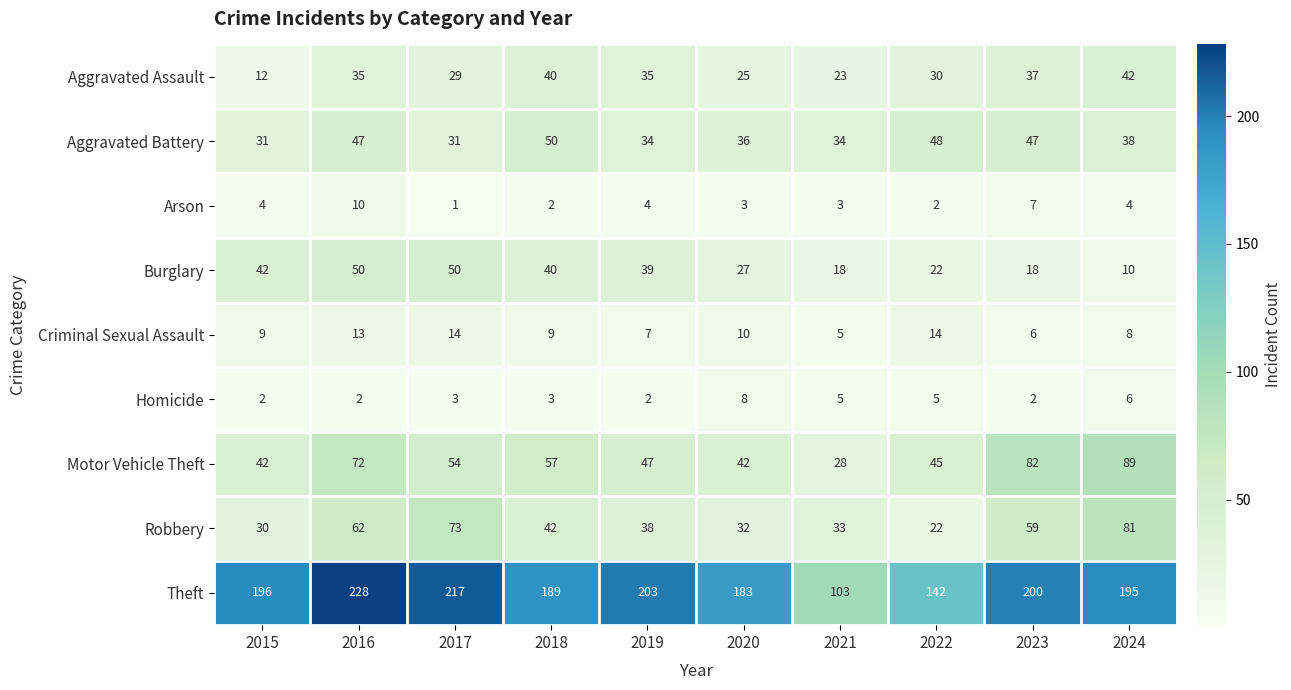

The value of Homicide at 2024 is 6. True or false?

True